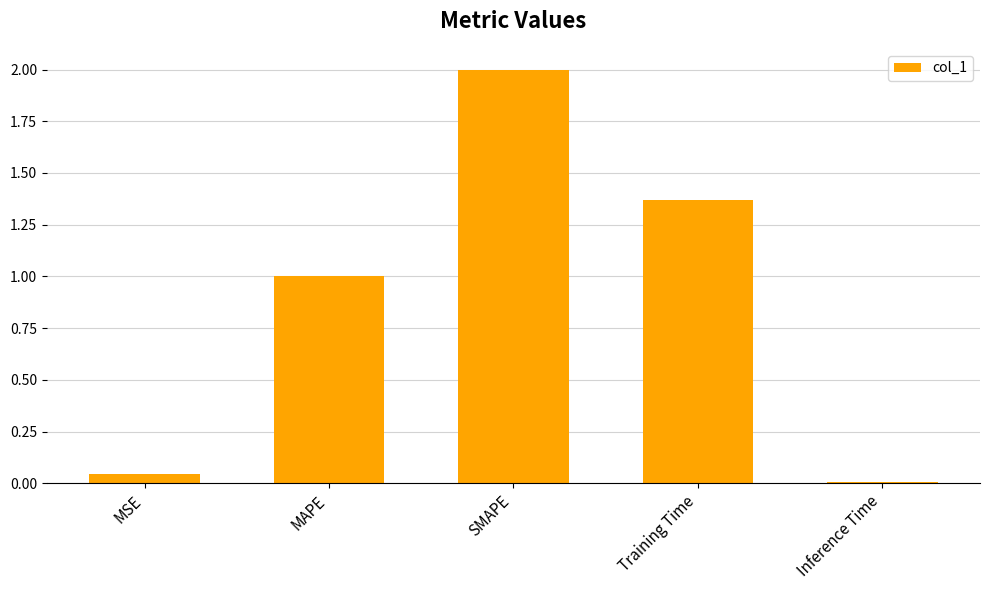

At which category does the chart reach its minimum across all series?

Inference Time